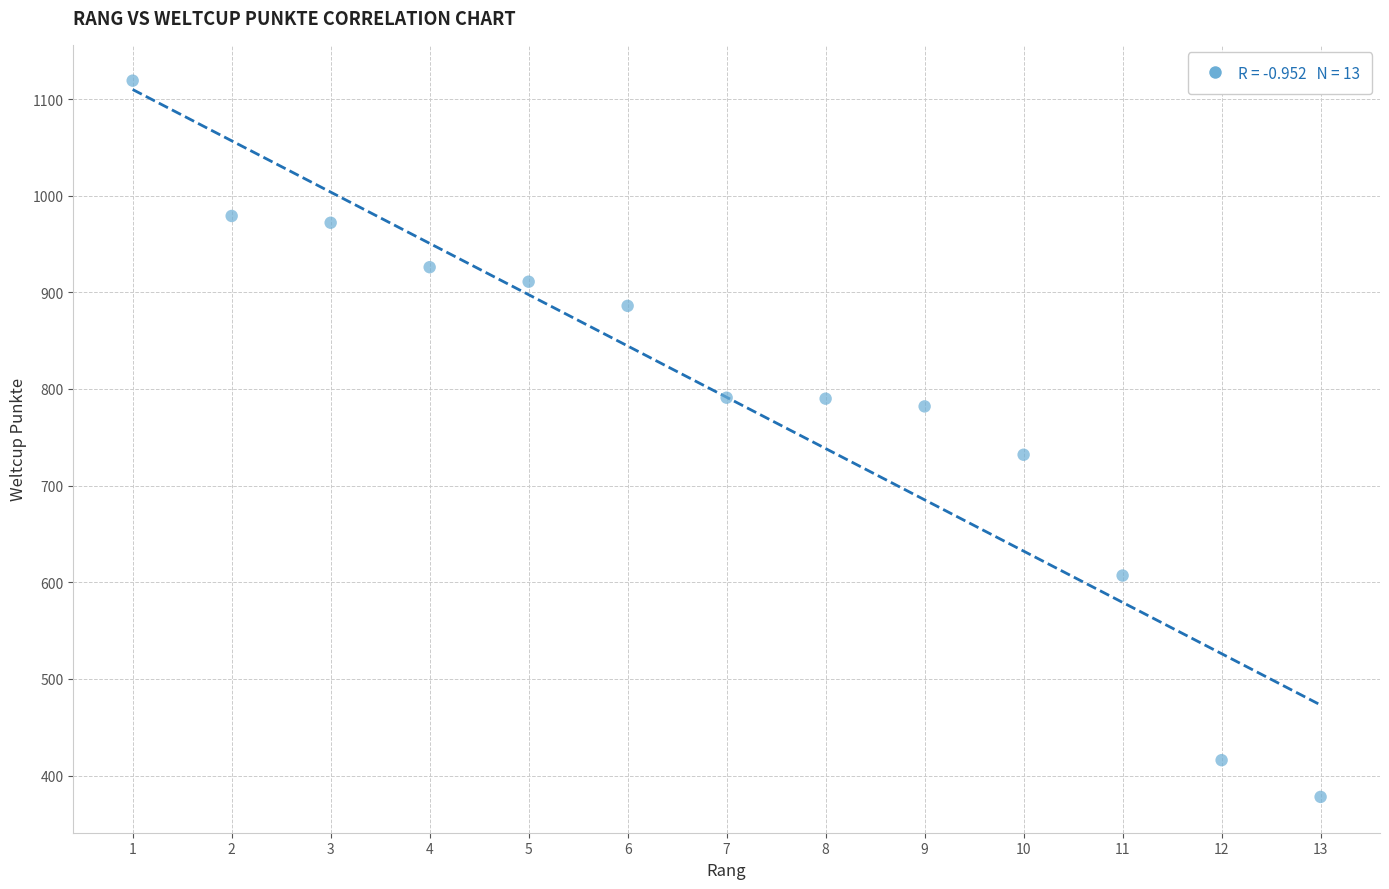

What is the range of X values (max minus min)?

12